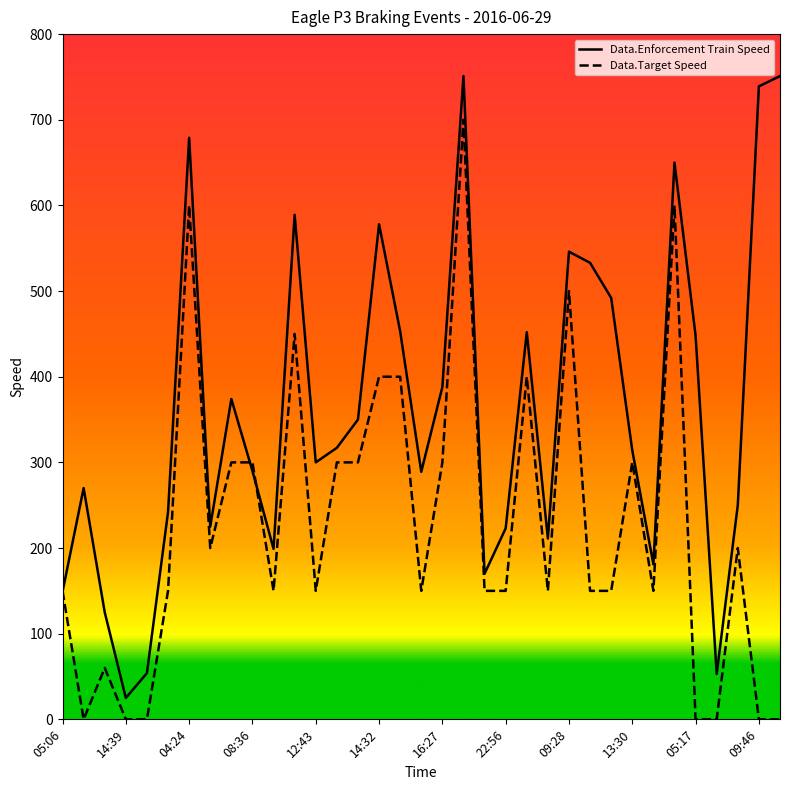

Is this an area chart (filled region under the line)?

No